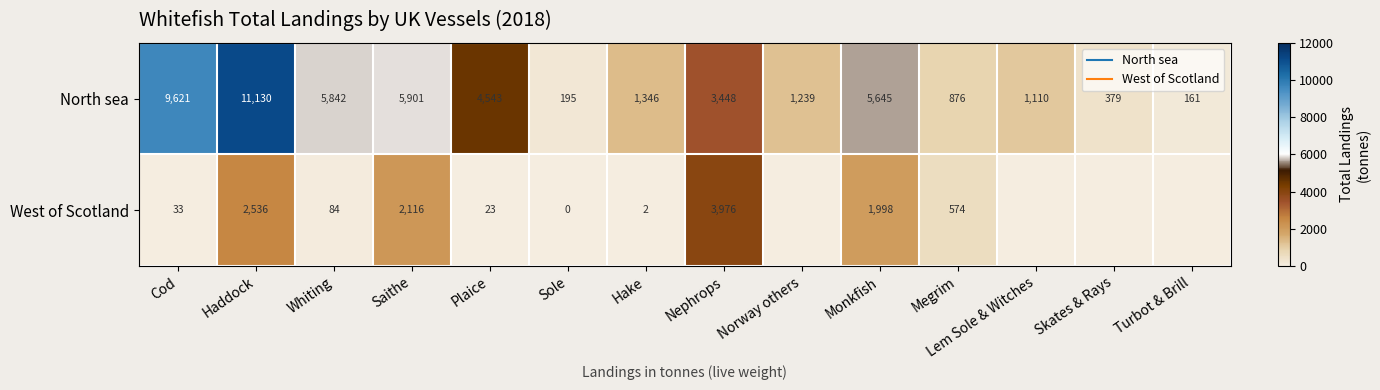

What is the difference between the North sea values at Norway others and Cod?

8381.9